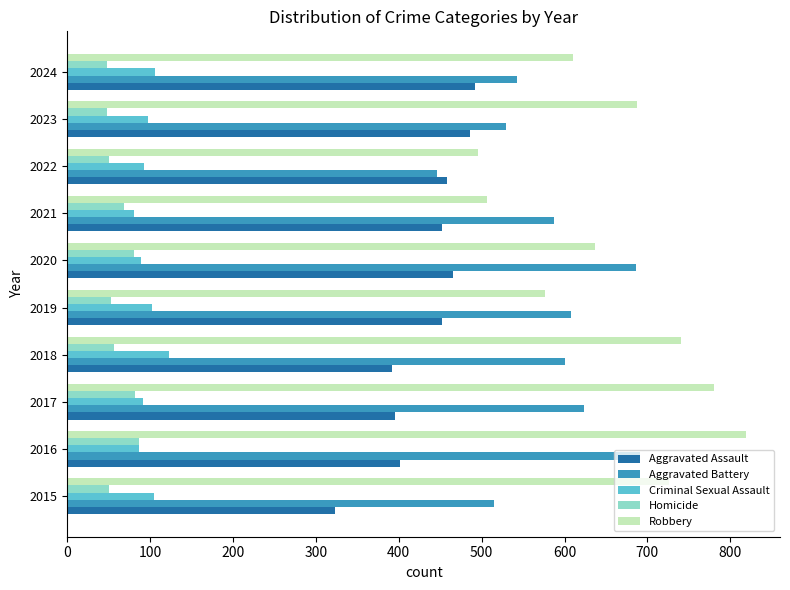

What is the difference between the maximum and minimum values in the Criminal Sexual Assault series?

42